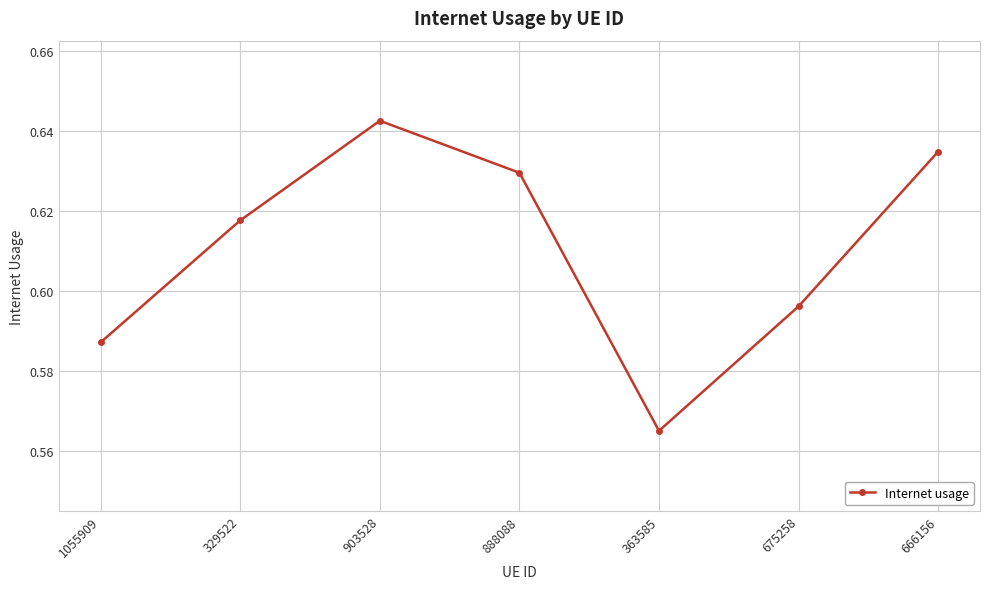

Where is the first local minimum?

363585